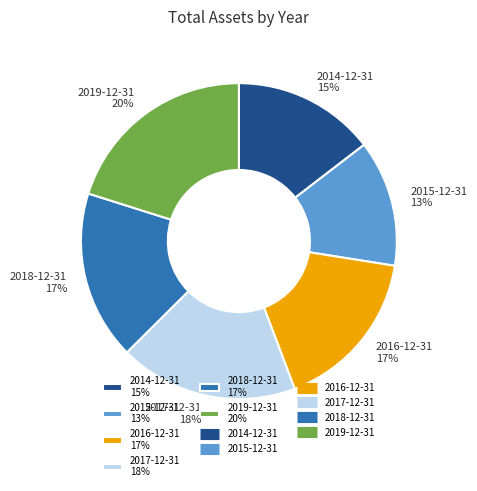

True or false: 2015-12-31 accounts for 13% of the total.

True